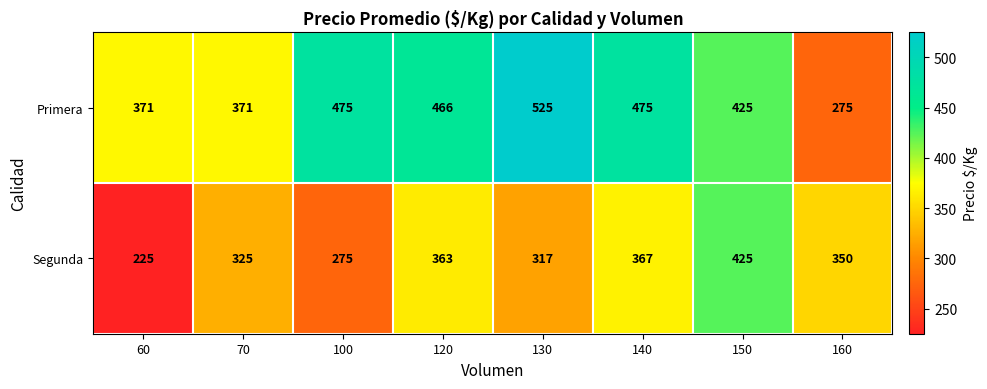

What is the total value across all series at 130?

842